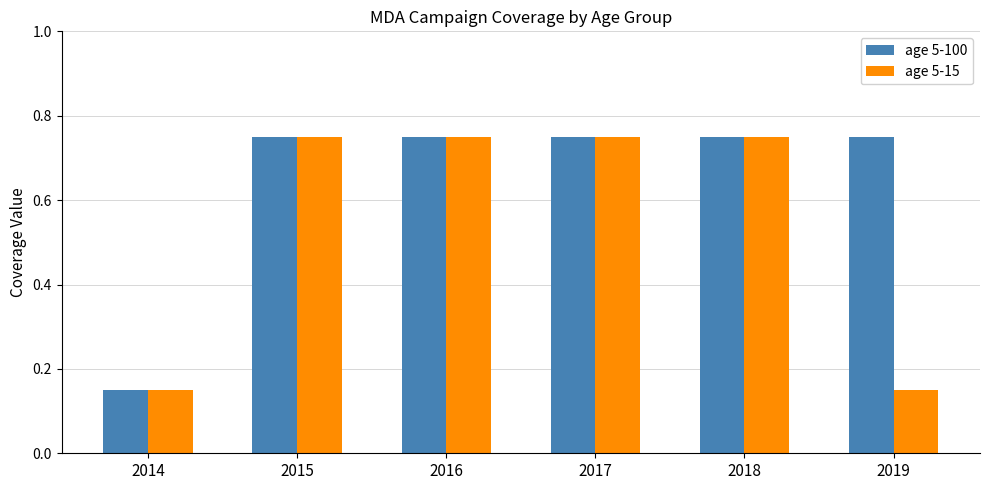

Rank the series by their average value, from highest to lowest.

age 5-100, age 5-15